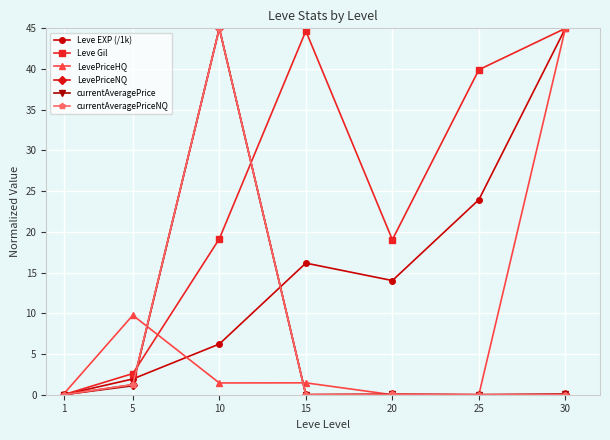

Where is the first local maximum for LevePriceHQ?

5